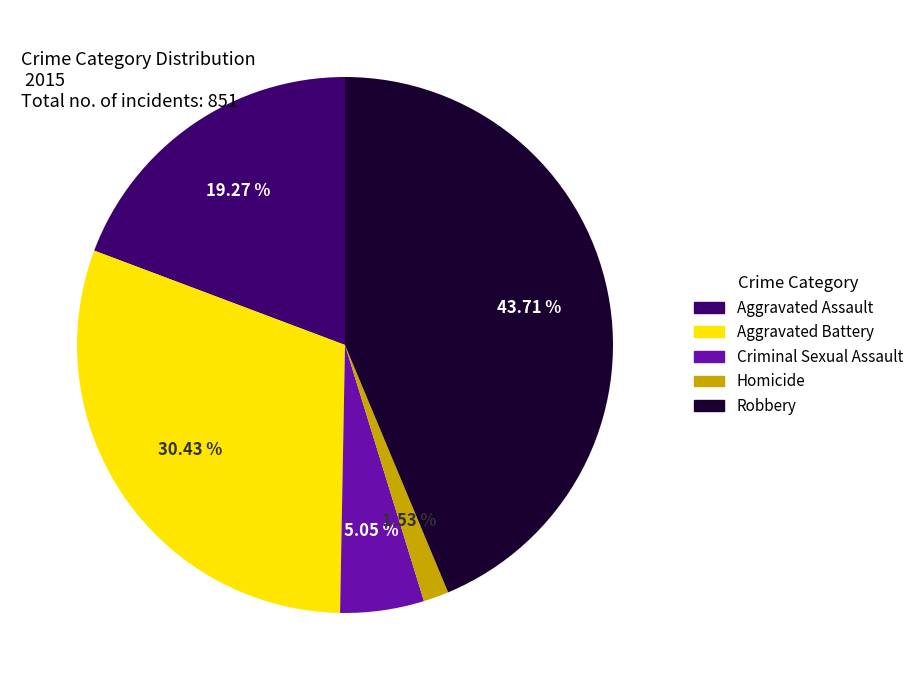

To the nearest percent, what is the combined percentage of Homicide and Criminal Sexual Assault?

7%